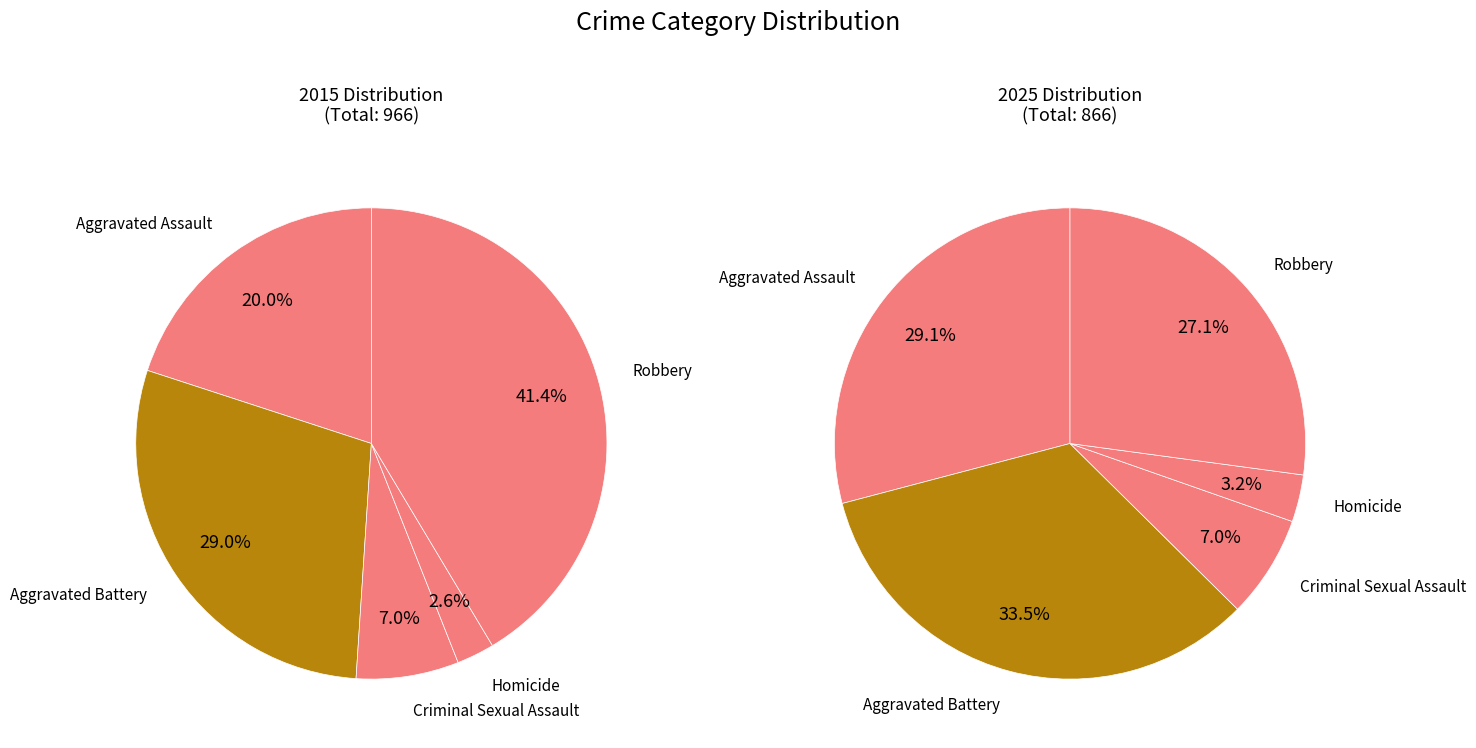

To the nearest percent, what is the combined percentage of Robbery and Homicide?

30%